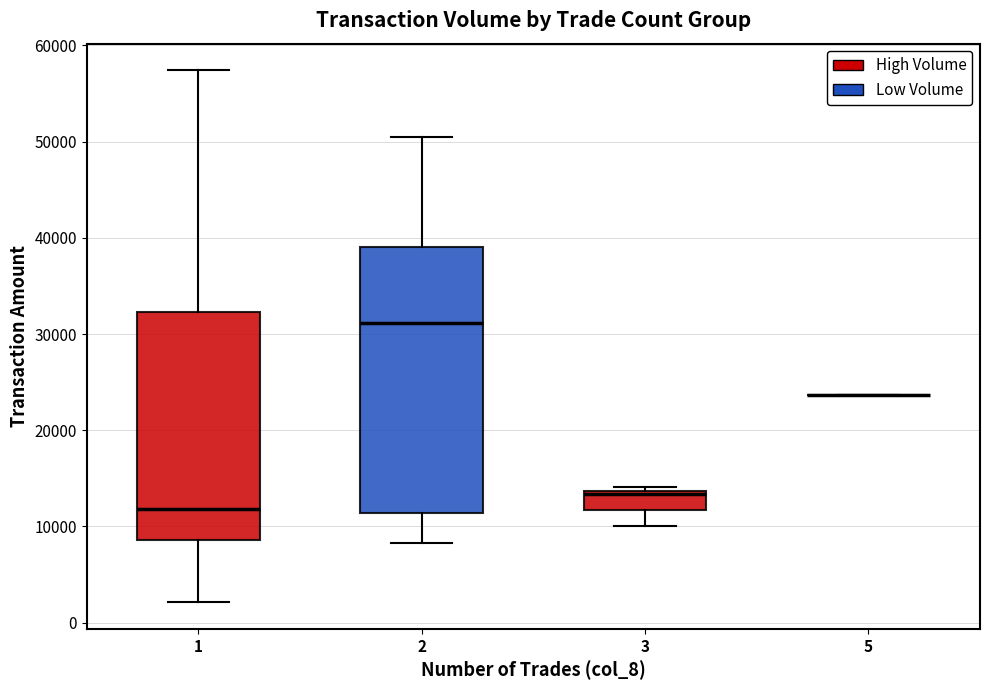

Which box is the tallest, from its lower edge to its upper edge?

2